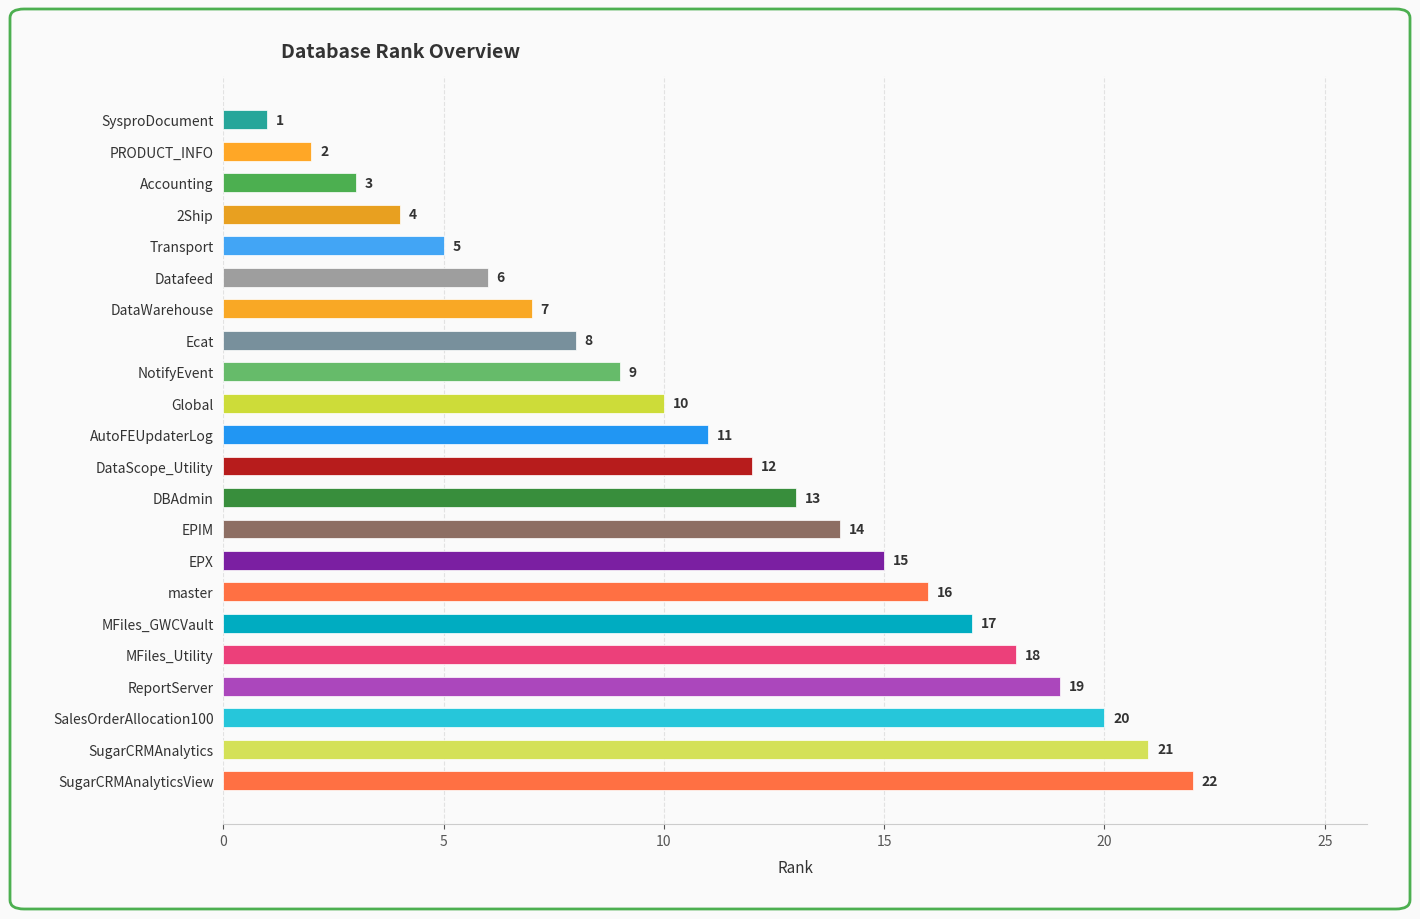

Which has a higher value, SysproDocument or DataScope_Utility?

DataScope_Utility